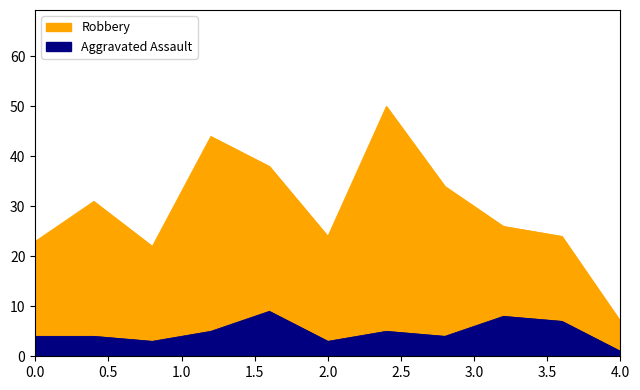

Between 2015 and 2022, which series saw the biggest shift?

Robbery